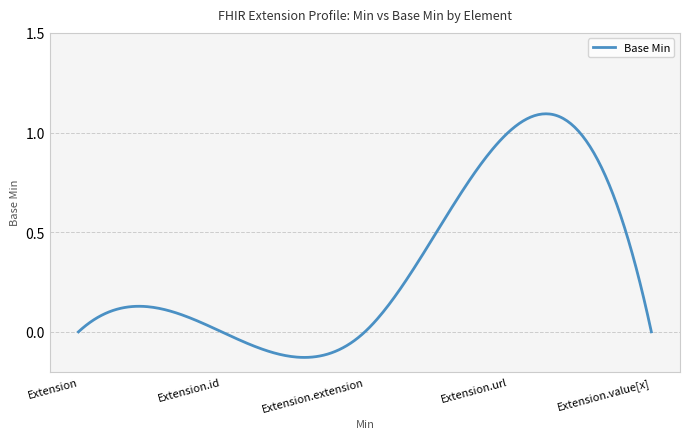

What is the difference between the maximum and minimum values?

1.2